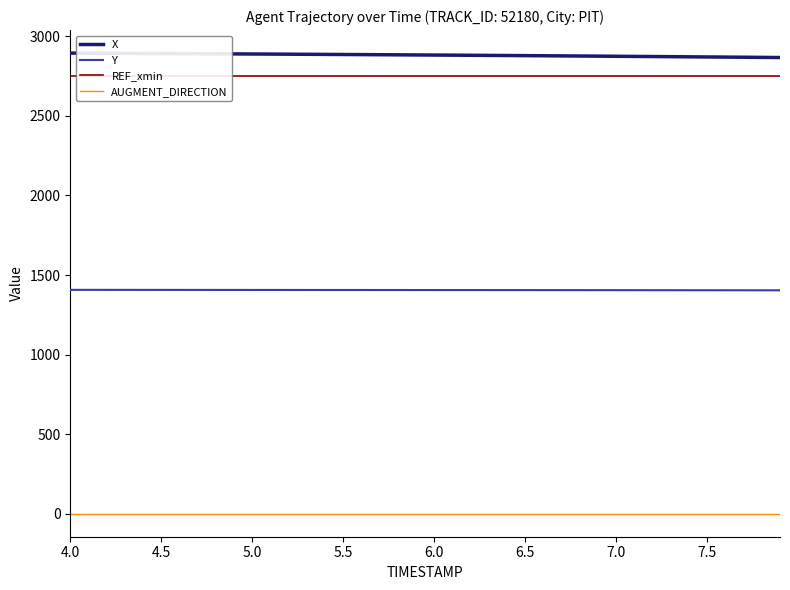

What is the value of the AUGMENT_DIRECTION point at the 21st from the left?

1.0